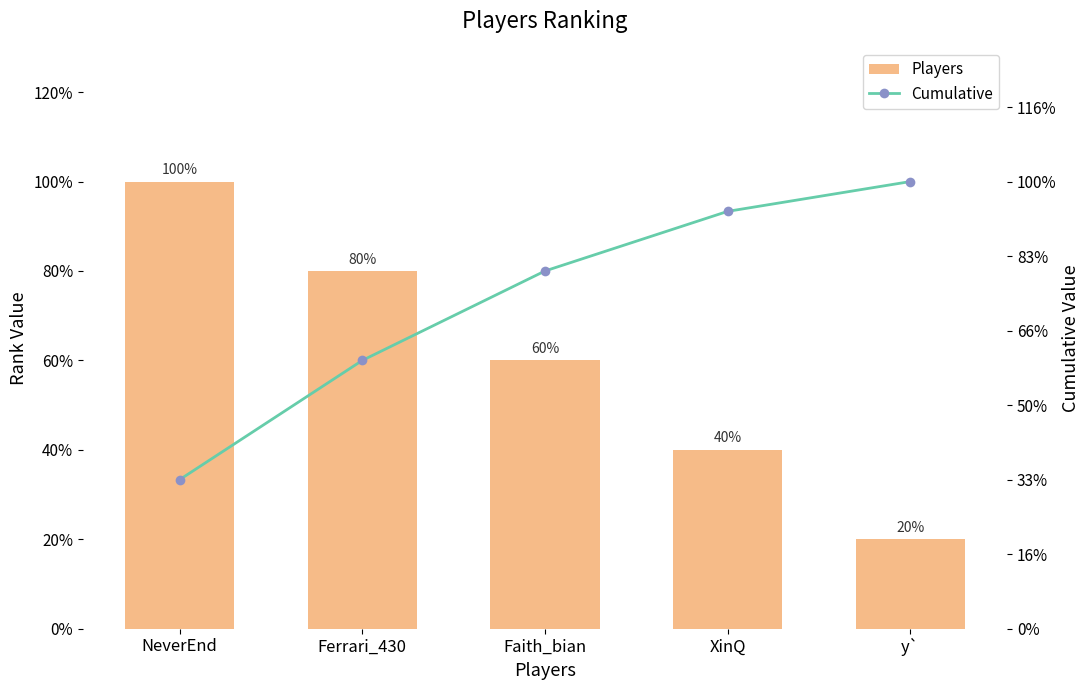

What value does the Players series have at y`?

1